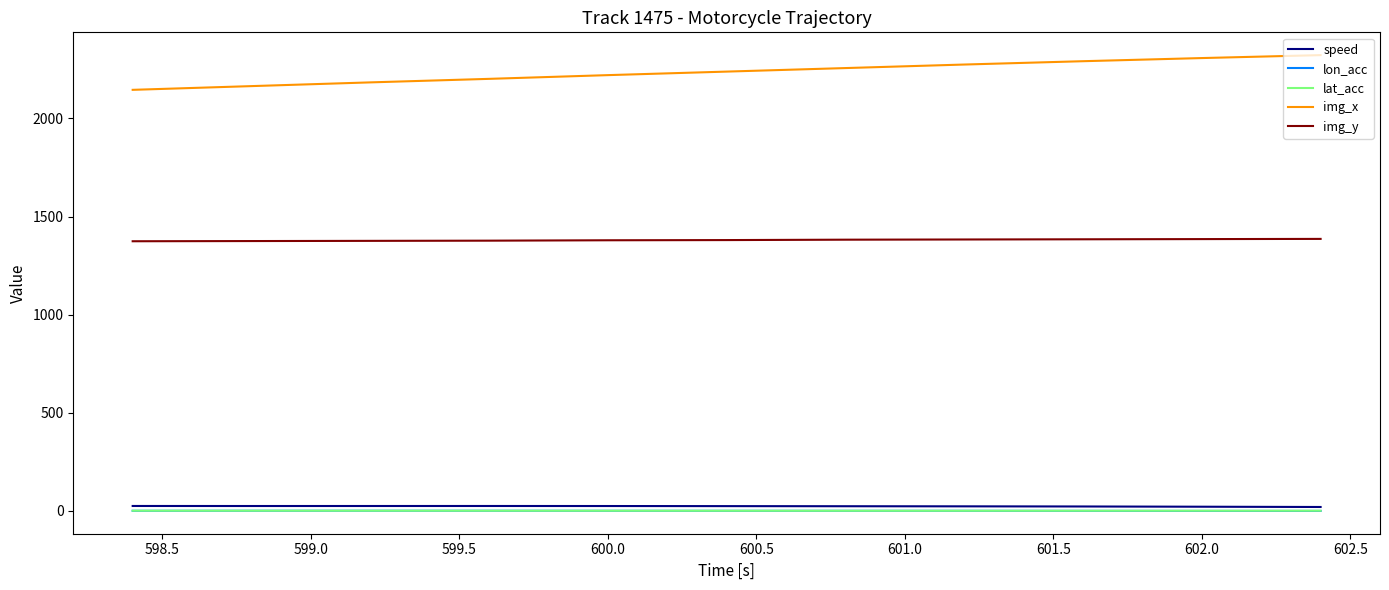

True or false: lon_acc and img_y cross at least once.

False